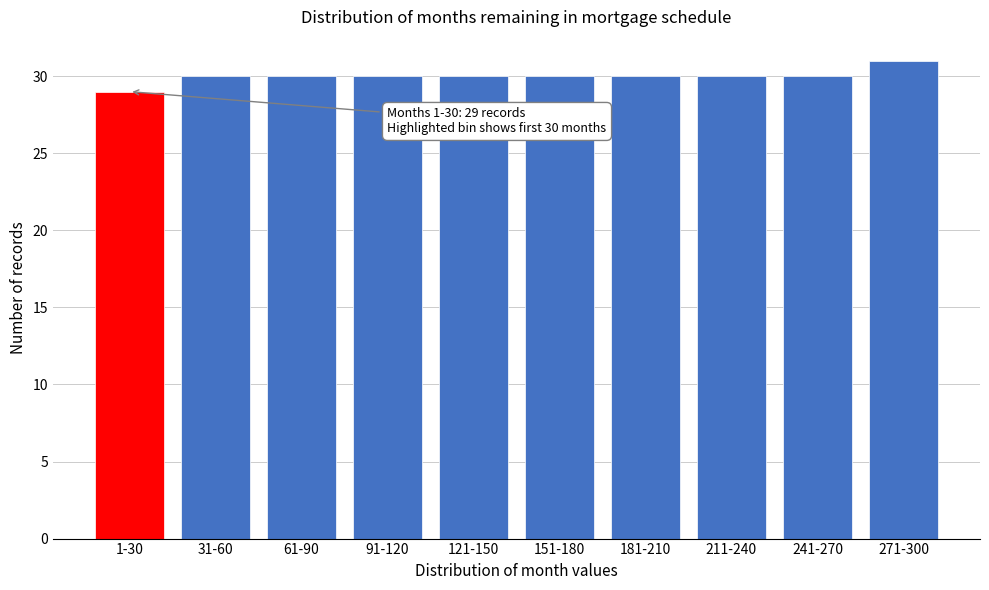

Reading left to right, extract all data points from this chart.

29	30	30	30	30	30	30	30	30	31